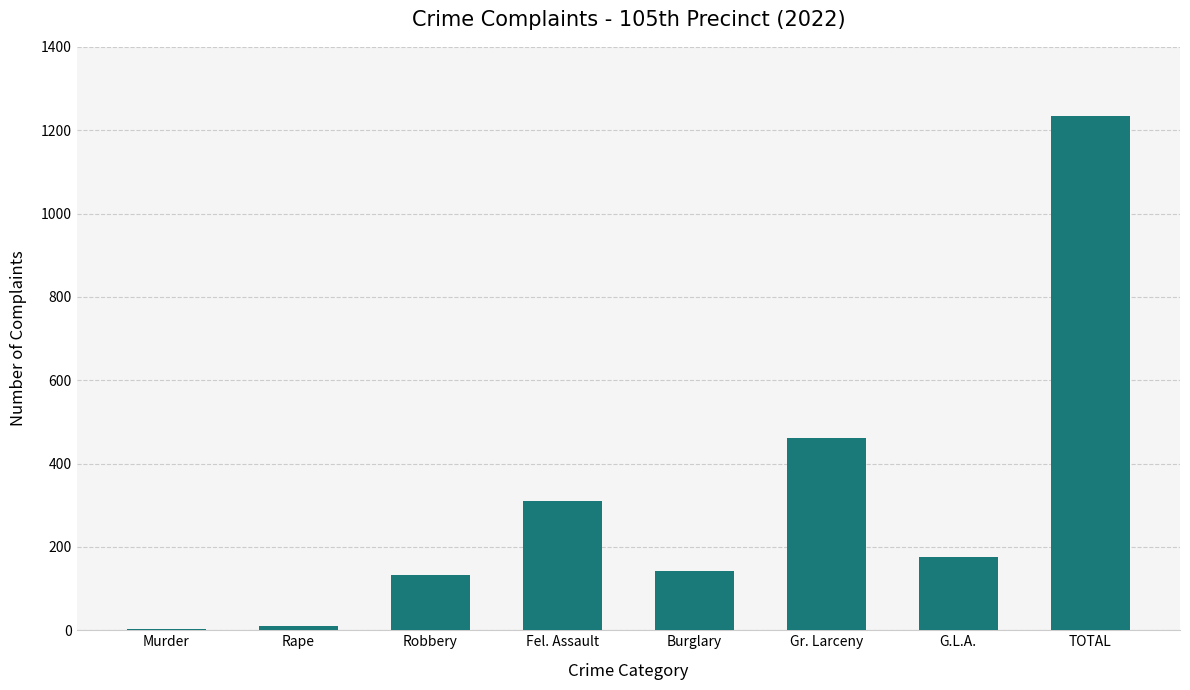

Where does the data first go above 175?

Fel. Assault